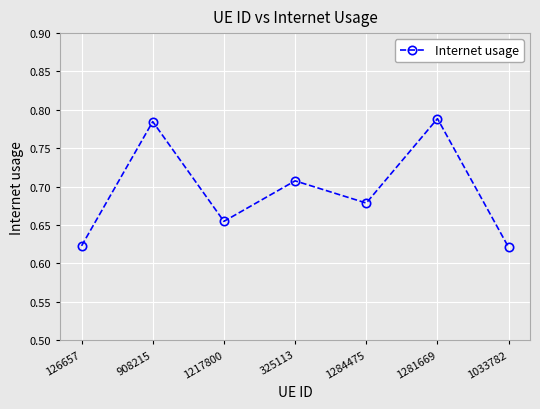

Between 1284475 and 908215, which is larger?

908215